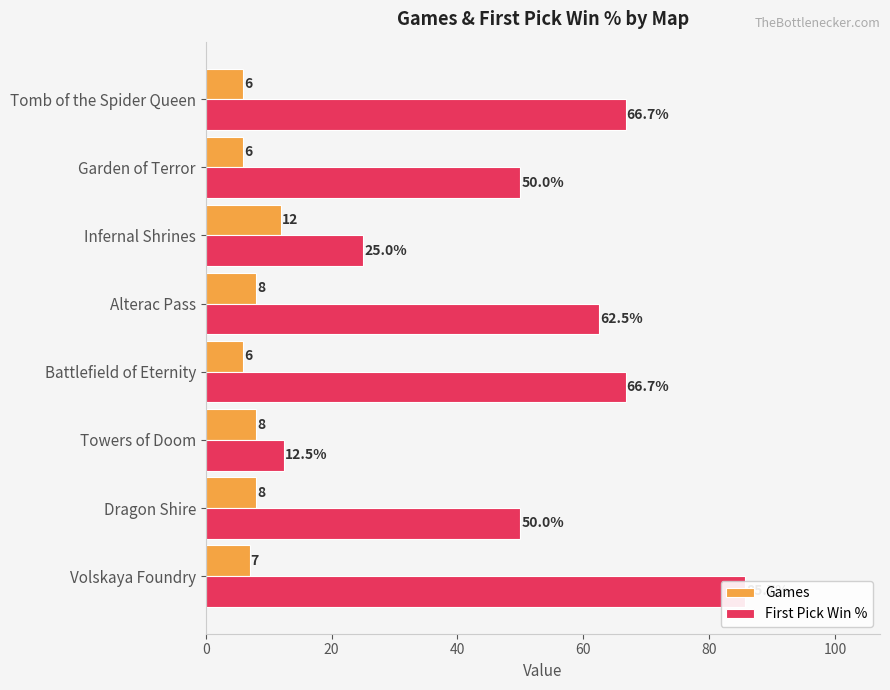

What are all the series names shown in the legend?

Games, First Pick Win %